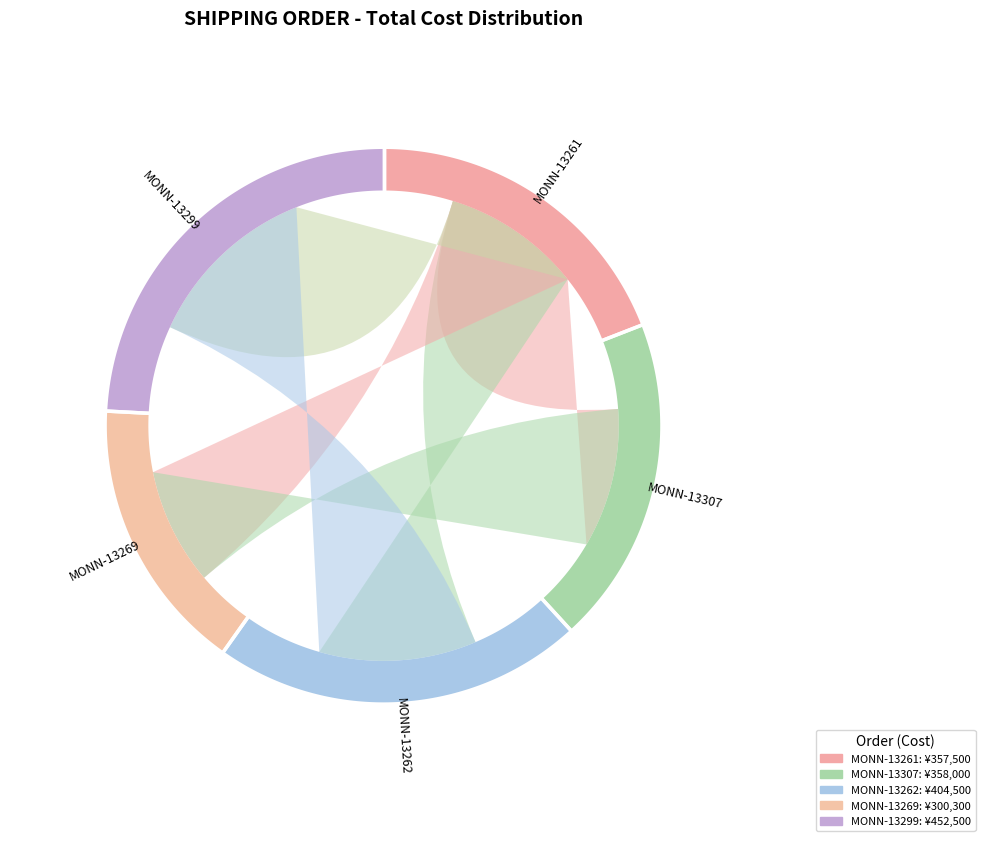

Approximately how many times larger is the value at MONN-13262 compared to MONN-13299?

0.9